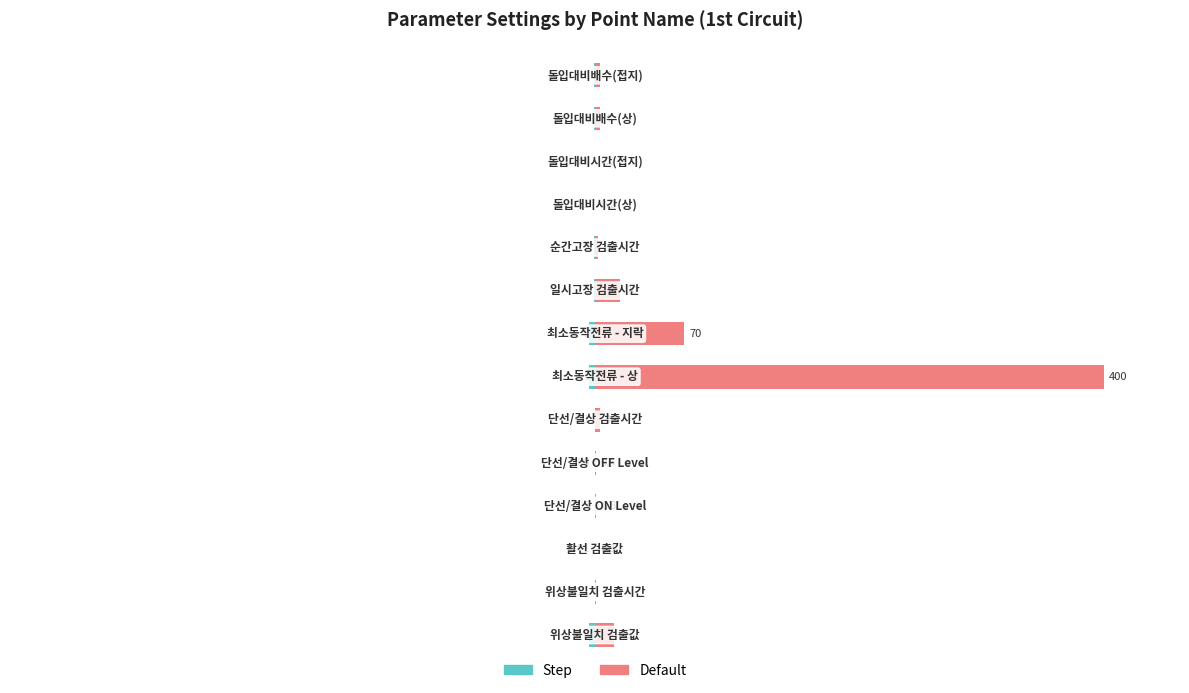

The value of Step at 7 is -1.2. True or false?

True